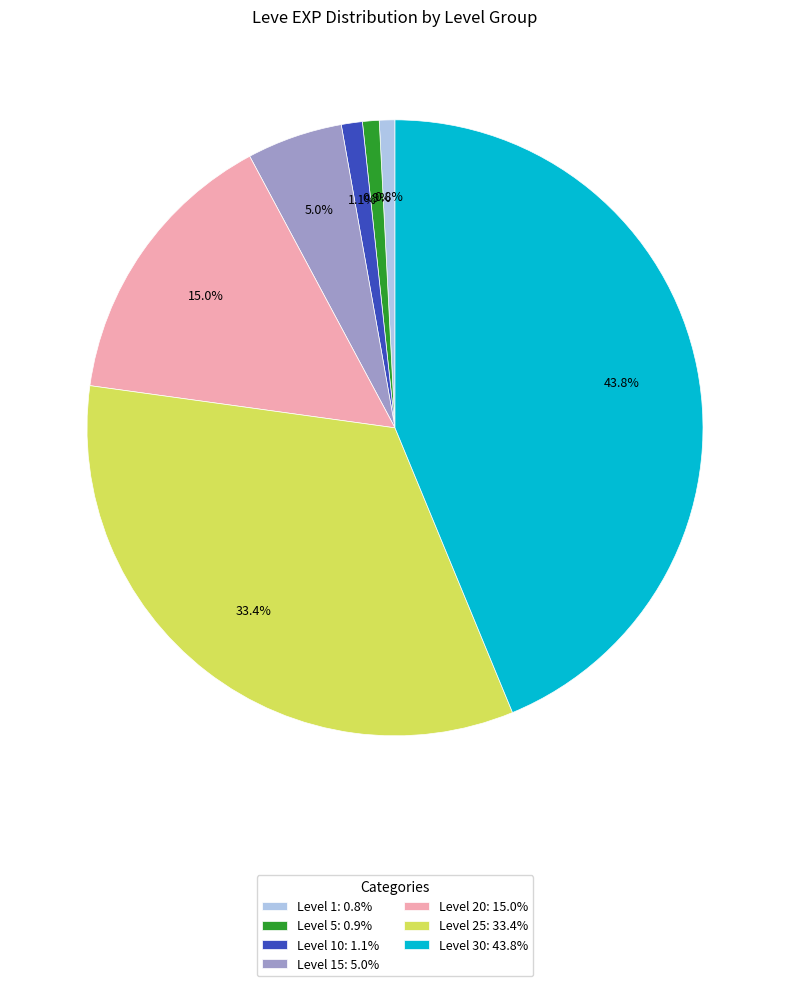

To the nearest percent, what is the average slice percentage?

14%